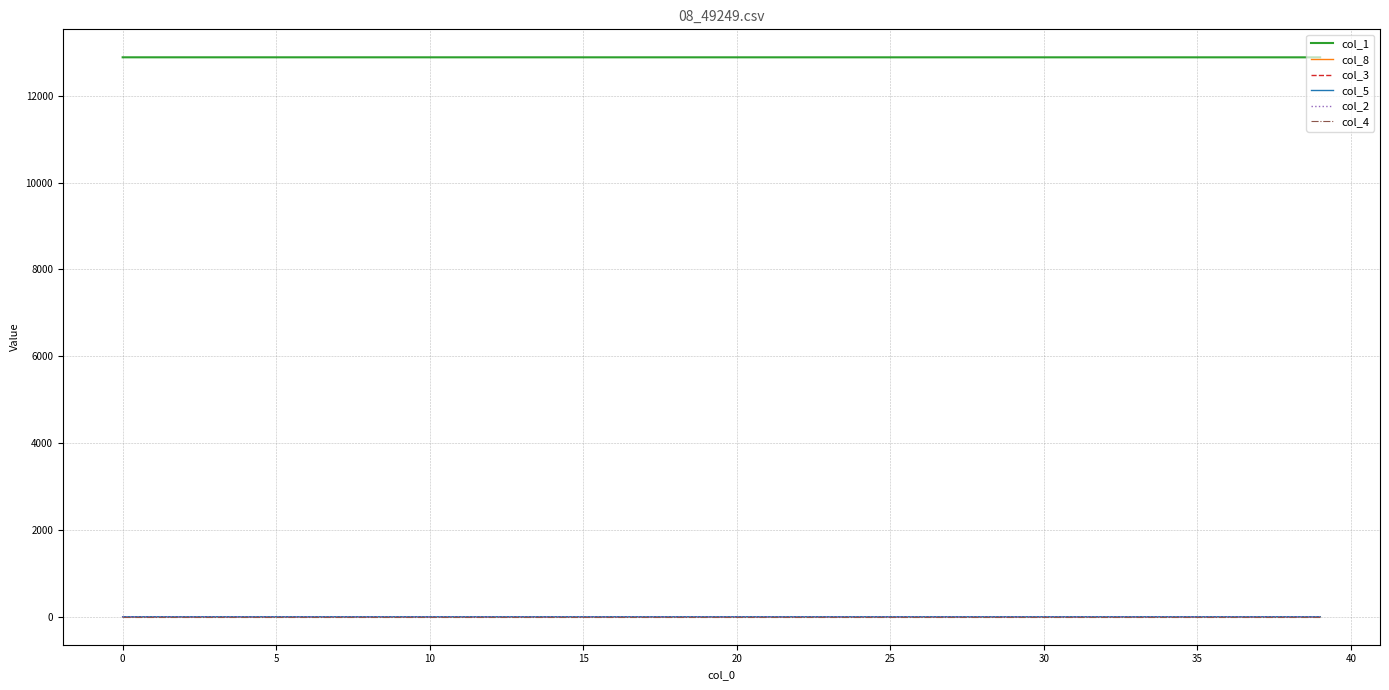

What is the maximum value for col_8?

0.5